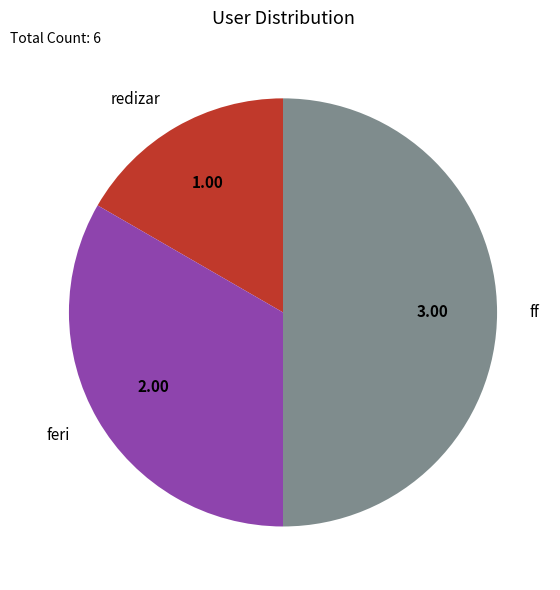

Is it true that feri is 42% of the pie?

False